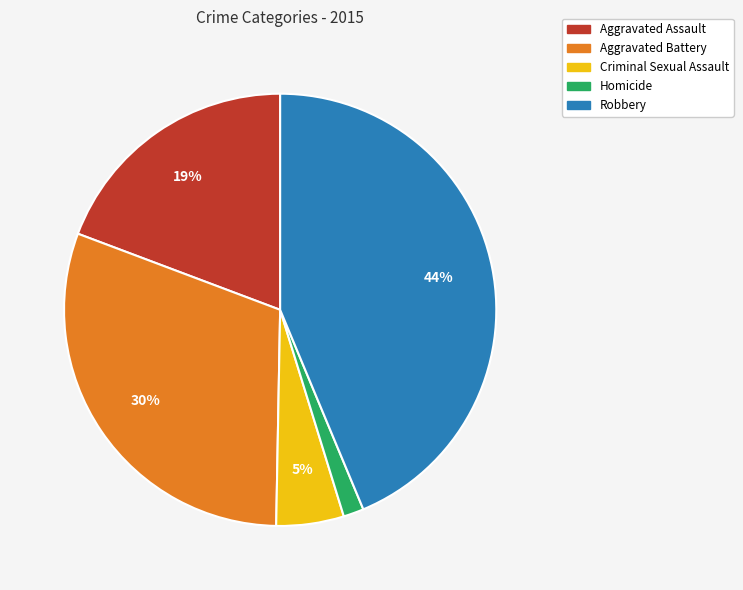

What is the ratio of the value at Aggravated Assault to the value at Criminal Sexual Assault?

3.8